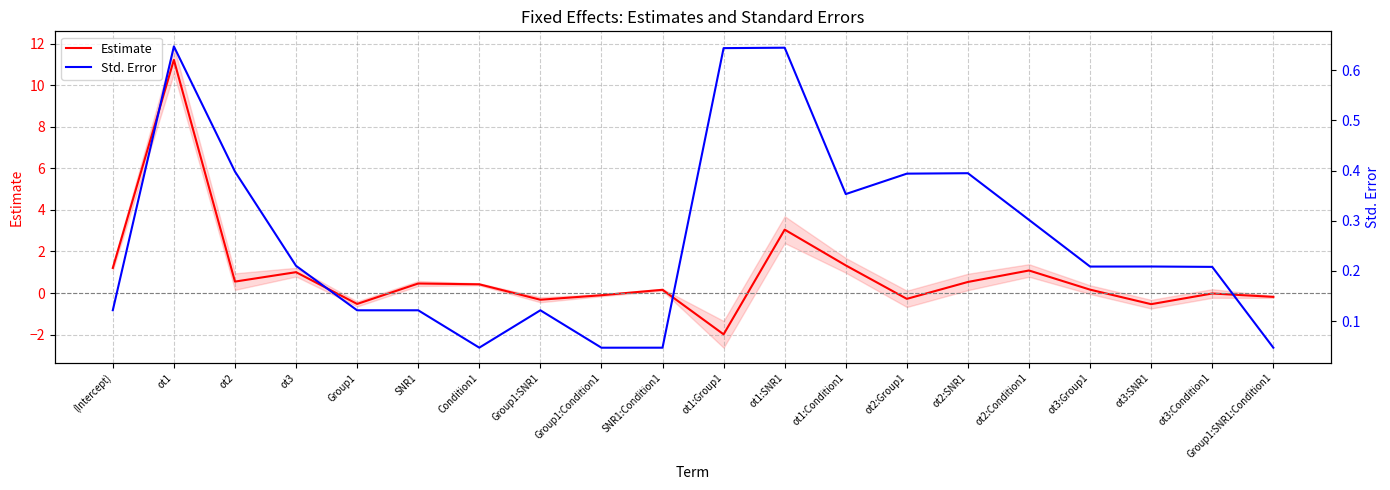

What is the difference between the Estimate values at (Intercept) and ot3:Condition1?

1.2